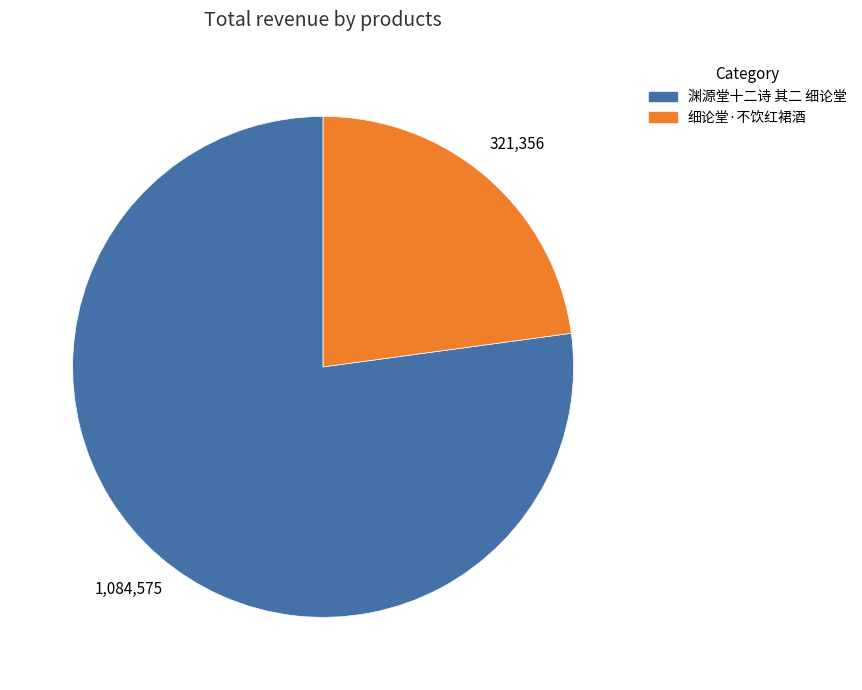

What is the majority slice?

渊源堂十二诗 其二 细论堂